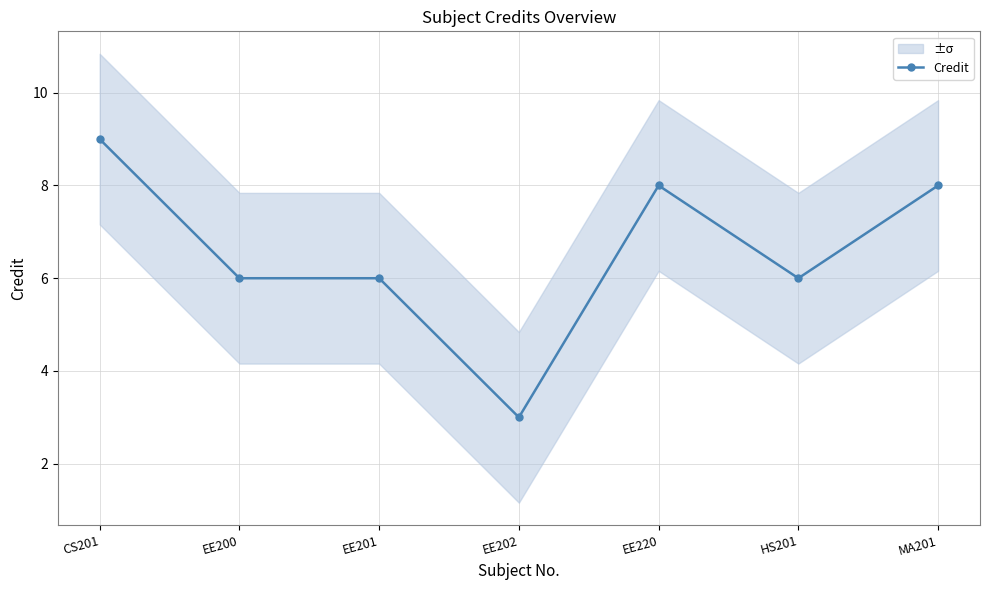

What is the minimum value shown in the chart?

3